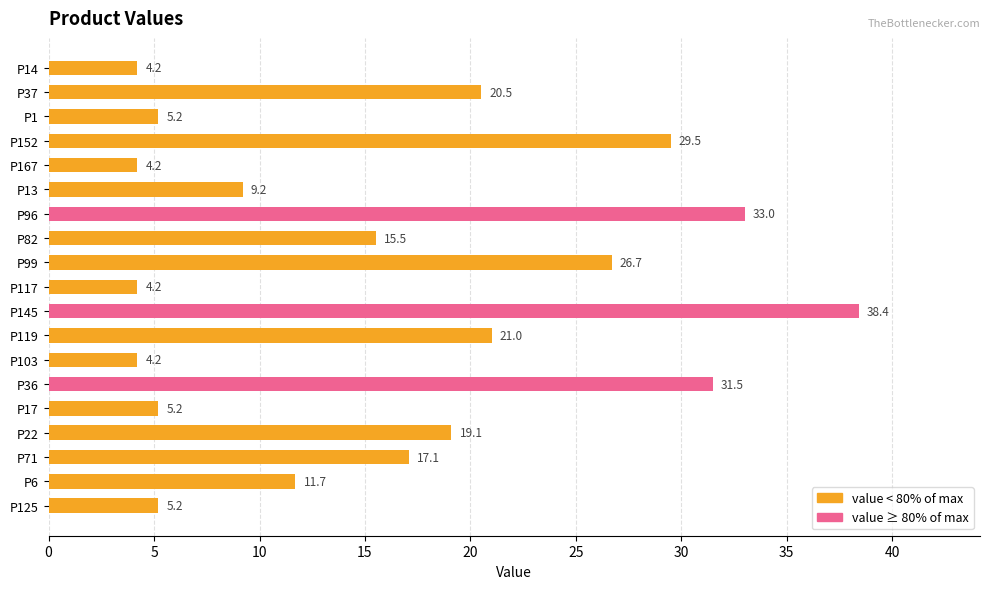

What is the difference between the maximum and minimum values?

34.2